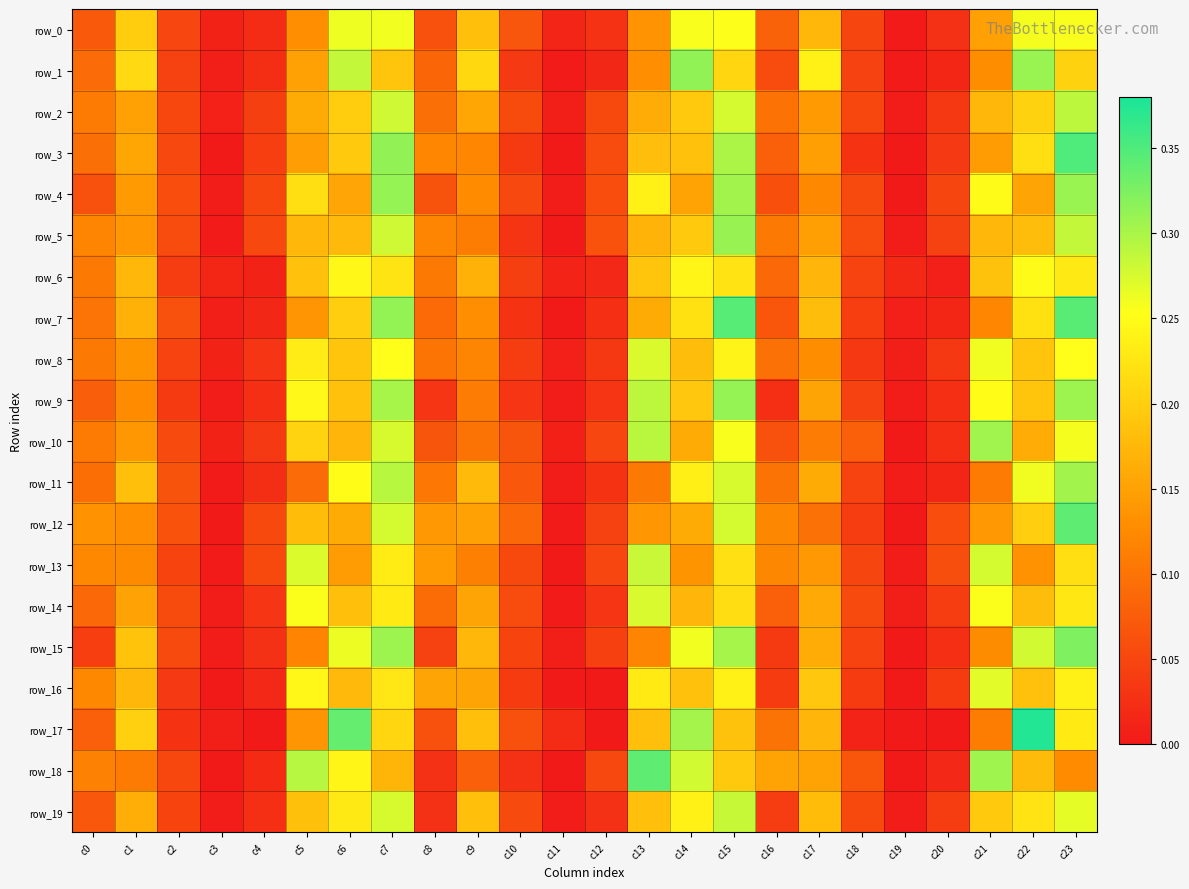

Between c5 and c23, which is larger?

c23